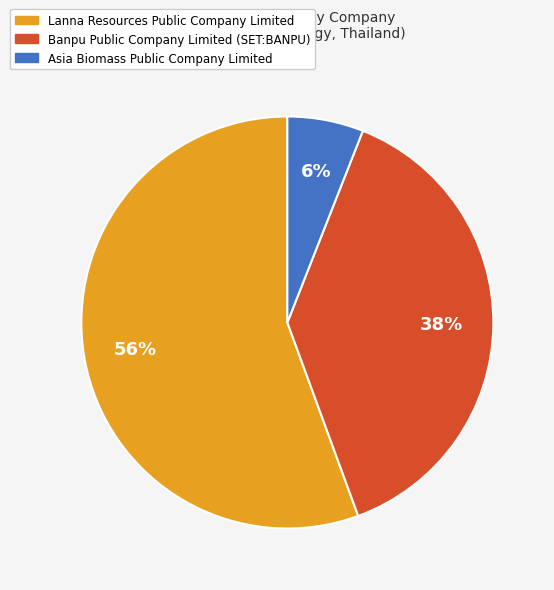

Is the sum of Asia Biomass Public Company Limited and Banpu Public Company Limited (SET:BANPU) greater than half?

No